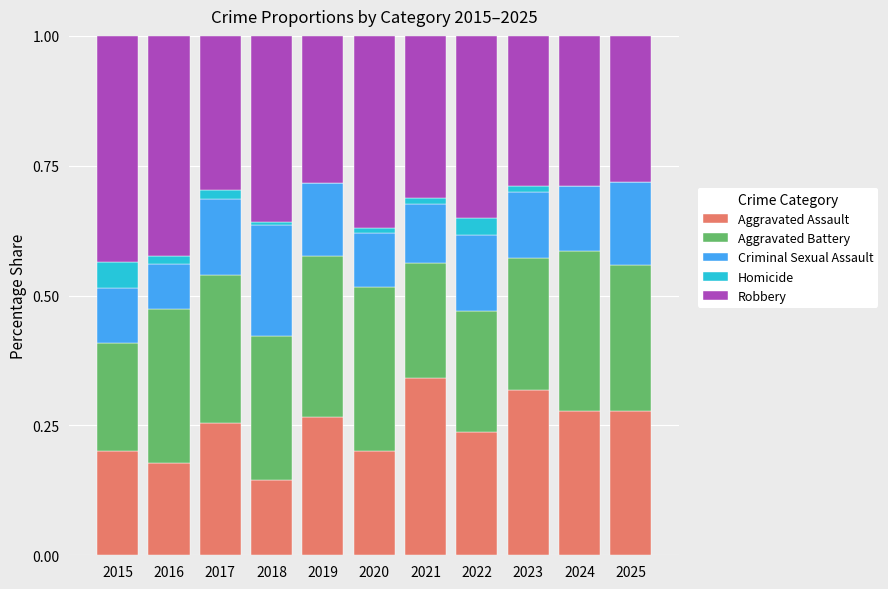

What is the total value across all series at 2015?

1.0